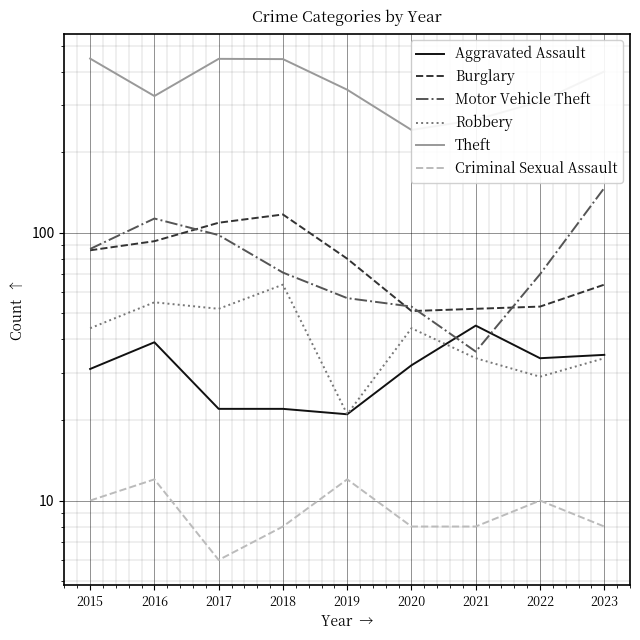

What is the value of the Aggravated Assault point at the 3rd from the left?

22